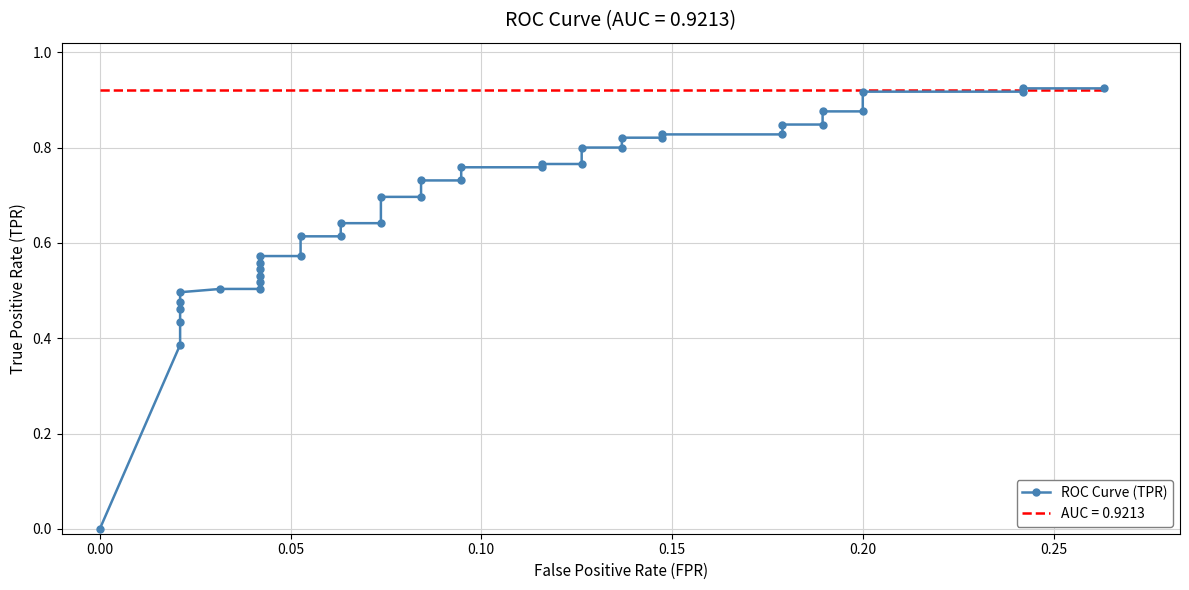

What is the difference between the maximum and minimum values?

0.9